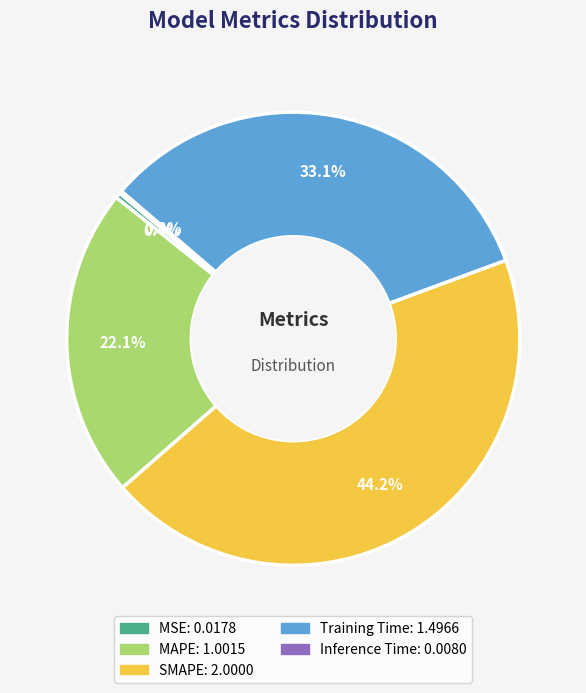

Is it true that MAPE is 29% of the pie?

False